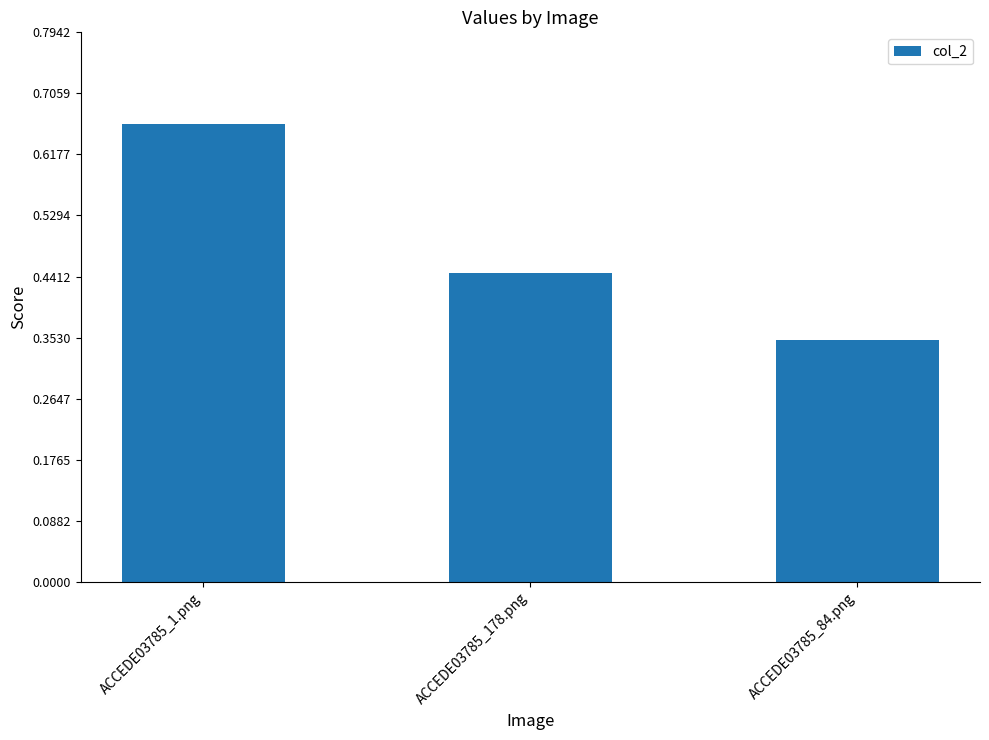

What is the sum of the values at ACCEDE03785_84.png and ACCEDE03785_1.png?

1.0